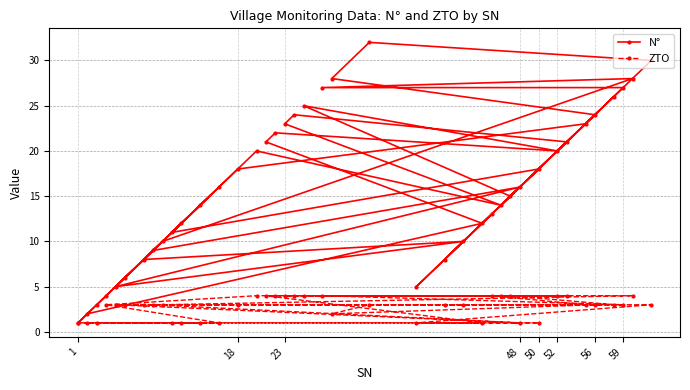

Which series has the largest total across all categories?

N°